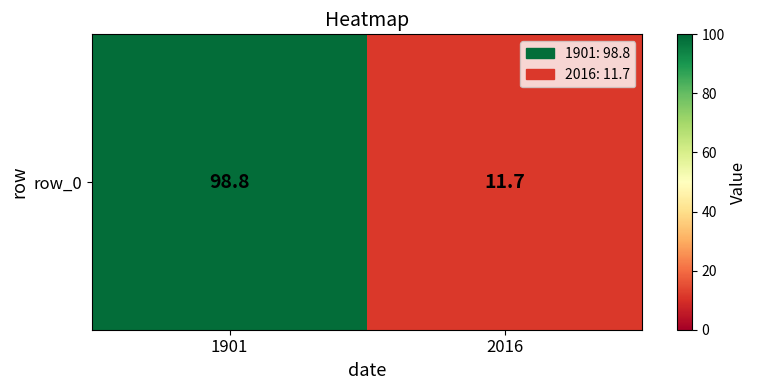

What is the difference between the maximum and minimum values?

87.1